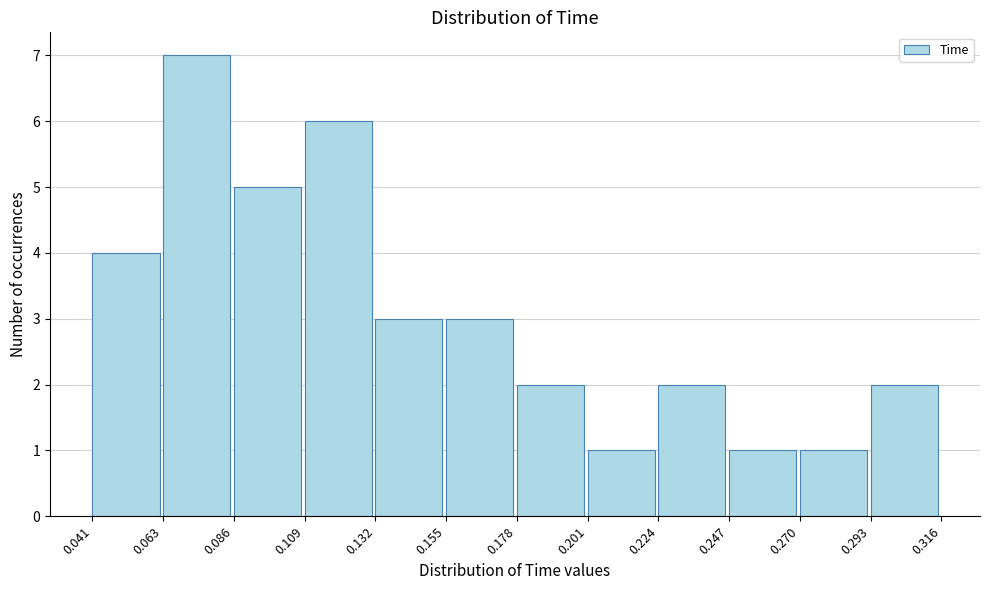

Over which range of the x-axis is the bar tallest?

0.063 to 0.086